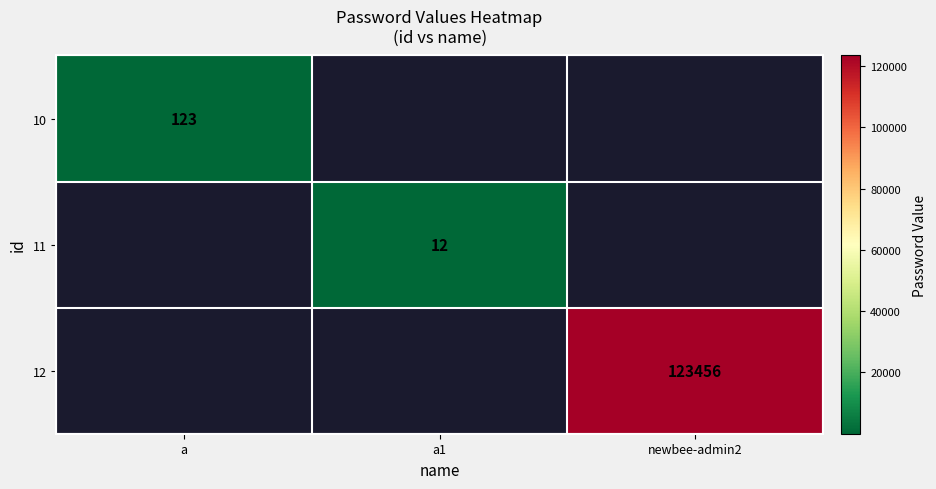

Count the number of categories in the chart.

3